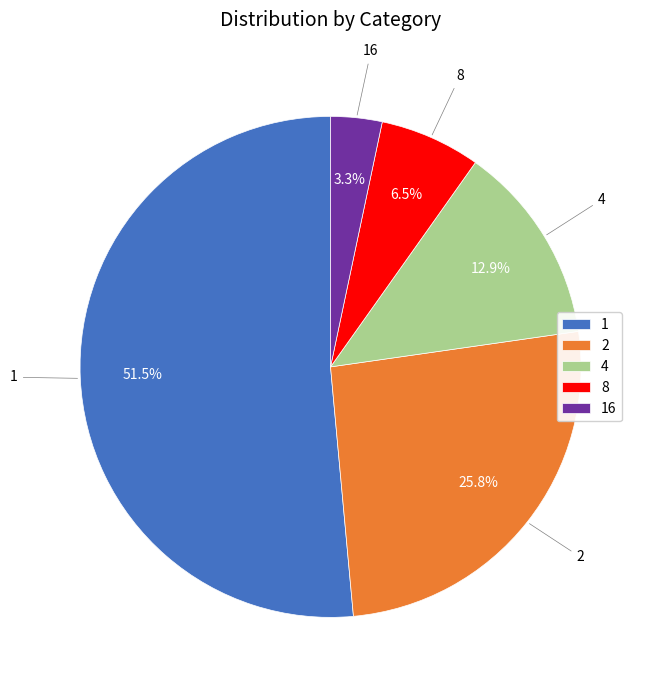

True or false: 4 accounts for 13% of the total.

True